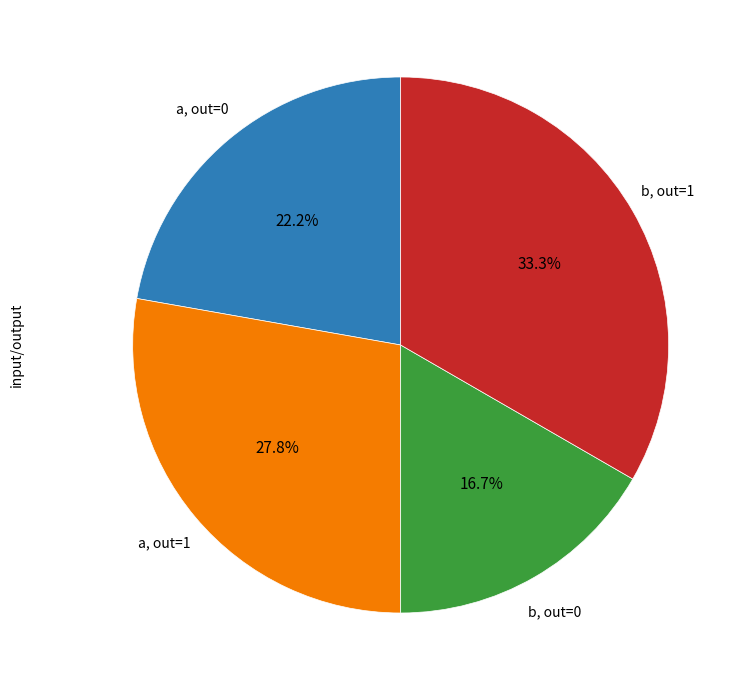

Is there a majority slice in this chart?

No